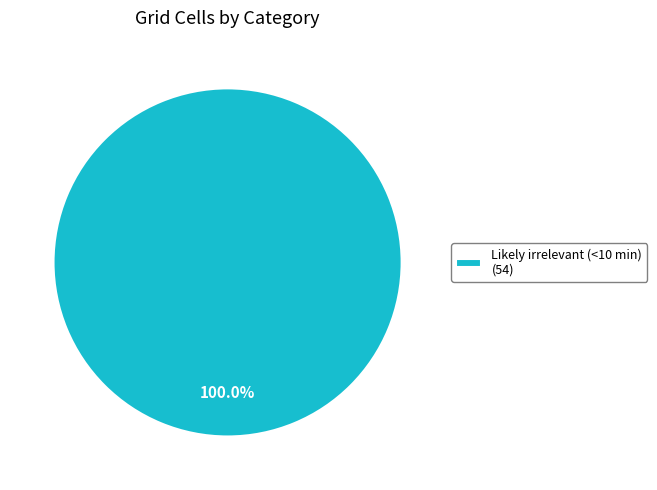

Is there any slice that represents more than half of the pie?

Yes